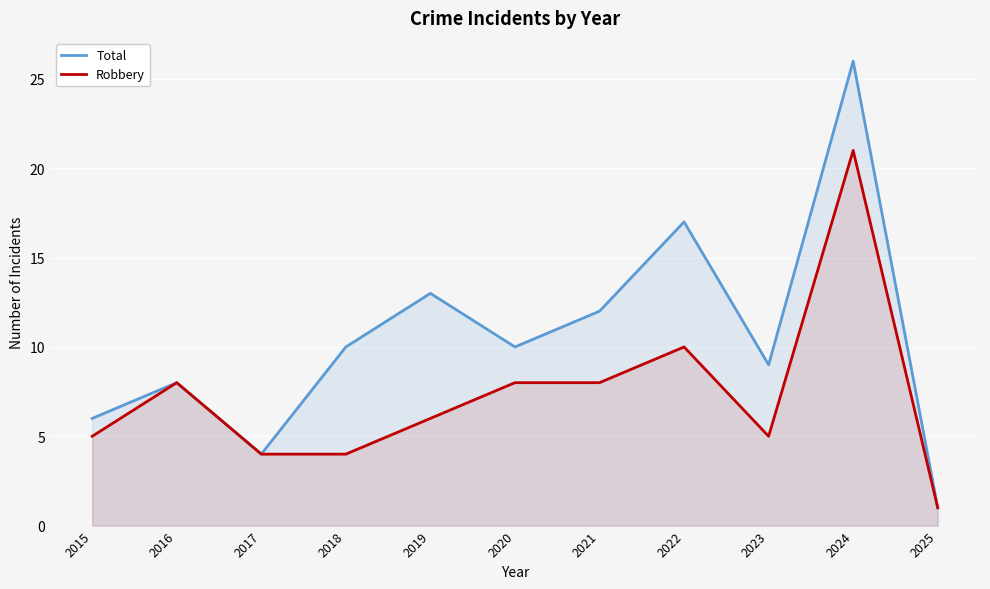

The value of Total at 2021 is 8. True or false?

False